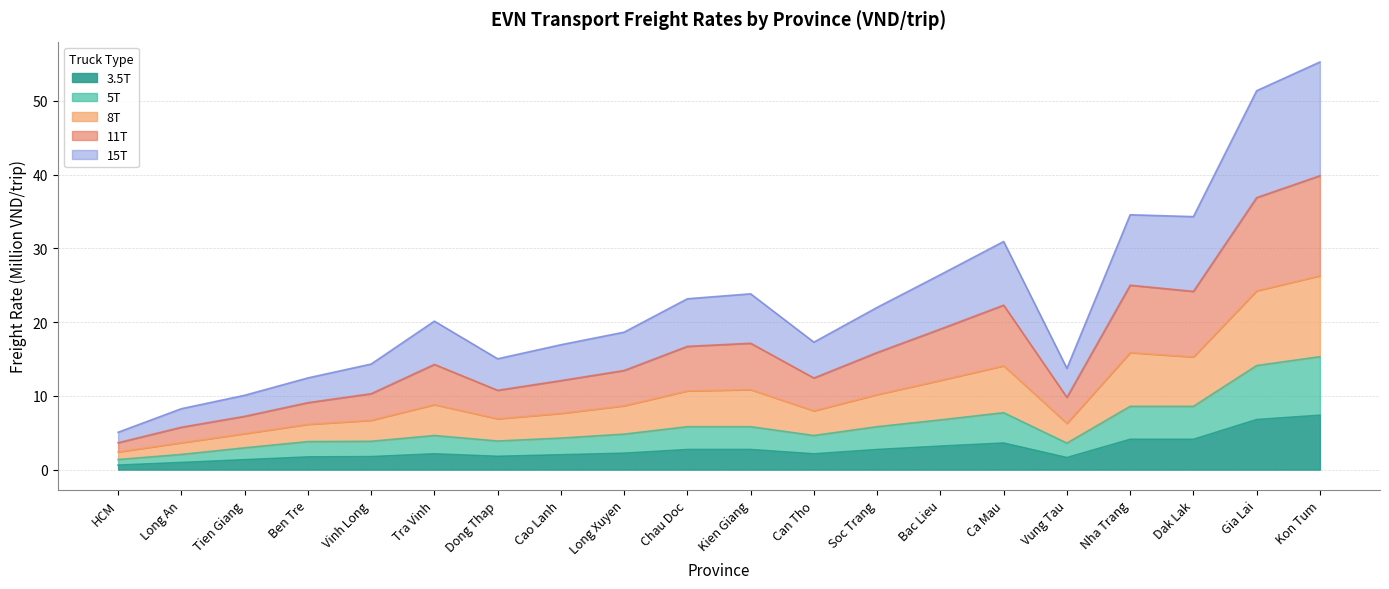

What is the approximate value of 3.5T at Dong Thap?

1.8